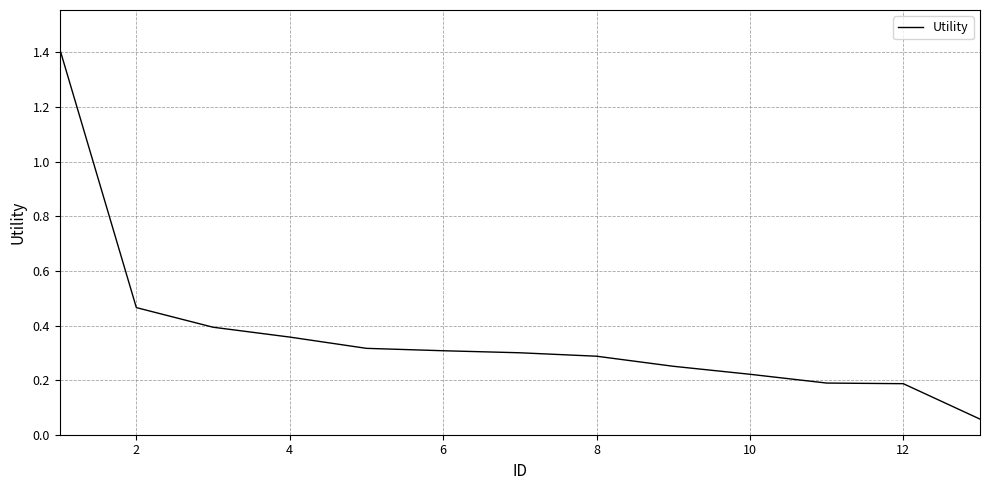

What is the maximum value shown in the chart?

1.4